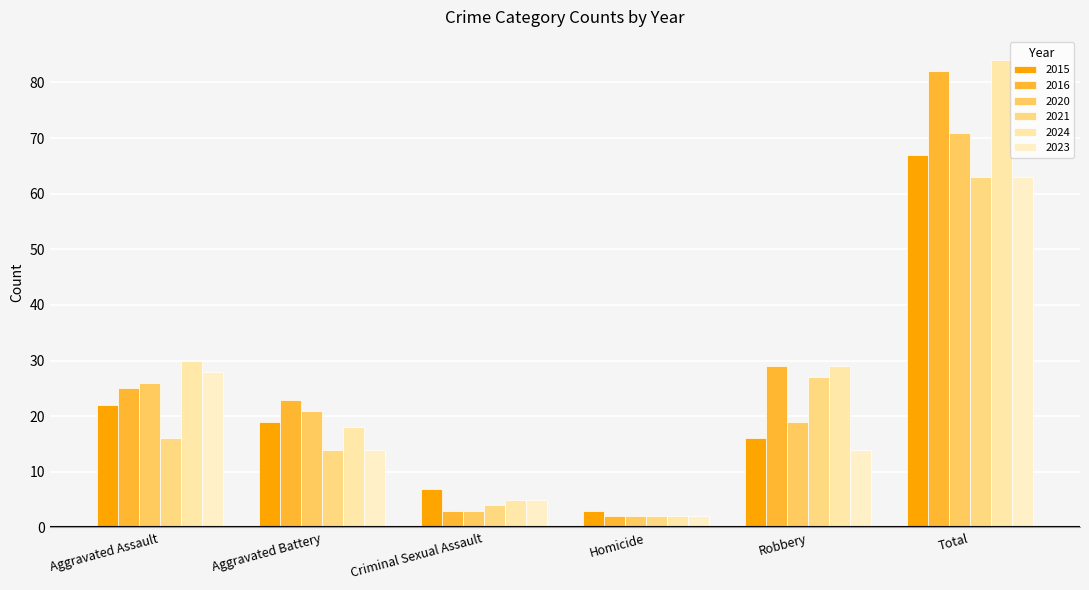

Reading right to left, list all the values displayed in this chart.

2015: Total=67	Robbery=16	Homicide=3	Criminal Sexual Assault=7	Aggravated Battery=19	Aggravated Assault=22
2016: Total=82	Robbery=29	Homicide=2	Criminal Sexual Assault=3	Aggravated Battery=23	Aggravated Assault=25
2020: Total=71	Robbery=19	Homicide=2	Criminal Sexual Assault=3	Aggravated Battery=21	Aggravated Assault=26
2021: Total=63	Robbery=27	Homicide=2	Criminal Sexual Assault=4	Aggravated Battery=14	Aggravated Assault=16
2024: Total=84	Robbery=29	Homicide=2	Criminal Sexual Assault=5	Aggravated Battery=18	Aggravated Assault=30
2023: Total=63	Robbery=14	Homicide=2	Criminal Sexual Assault=5	Aggravated Battery=14	Aggravated Assault=28